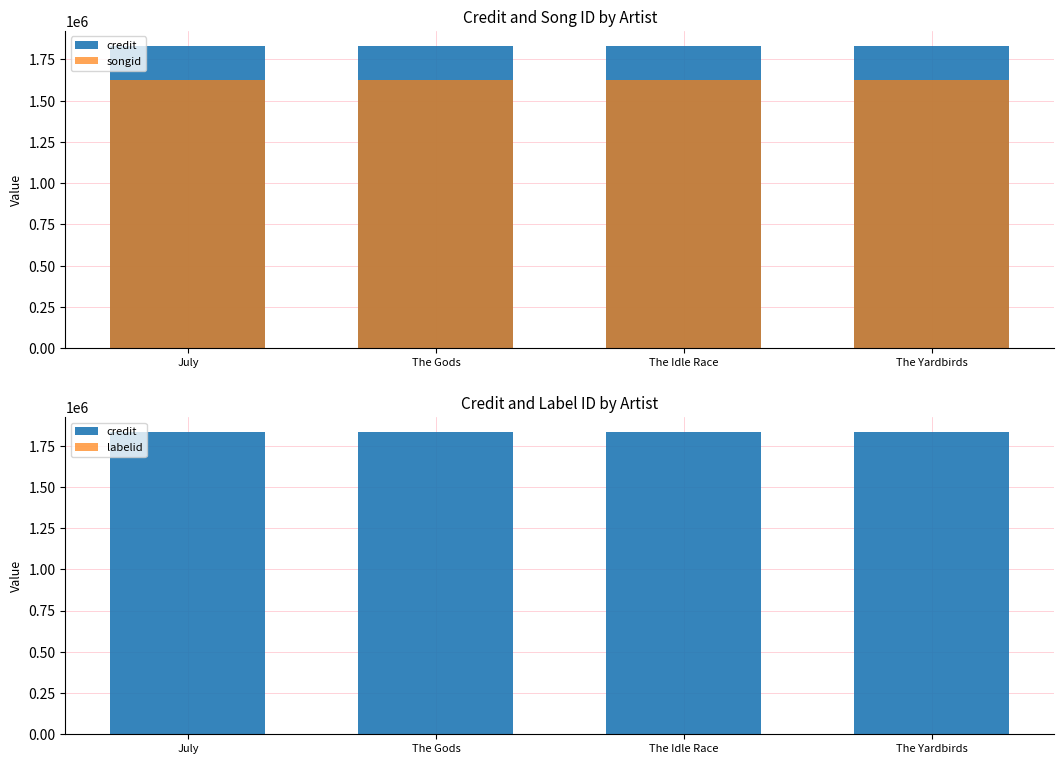

Reading left to right, transcribe all the data shown in this chart.

credit: July=1831710	The Gods=1831710	The Idle Race=1831710	The Yardbirds=1831710
songid: July=1626590	The Gods=1626590	The Idle Race=1626590	The Yardbirds=1626590
labelid: July=480	The Gods=480	The Idle Race=480	The Yardbirds=480